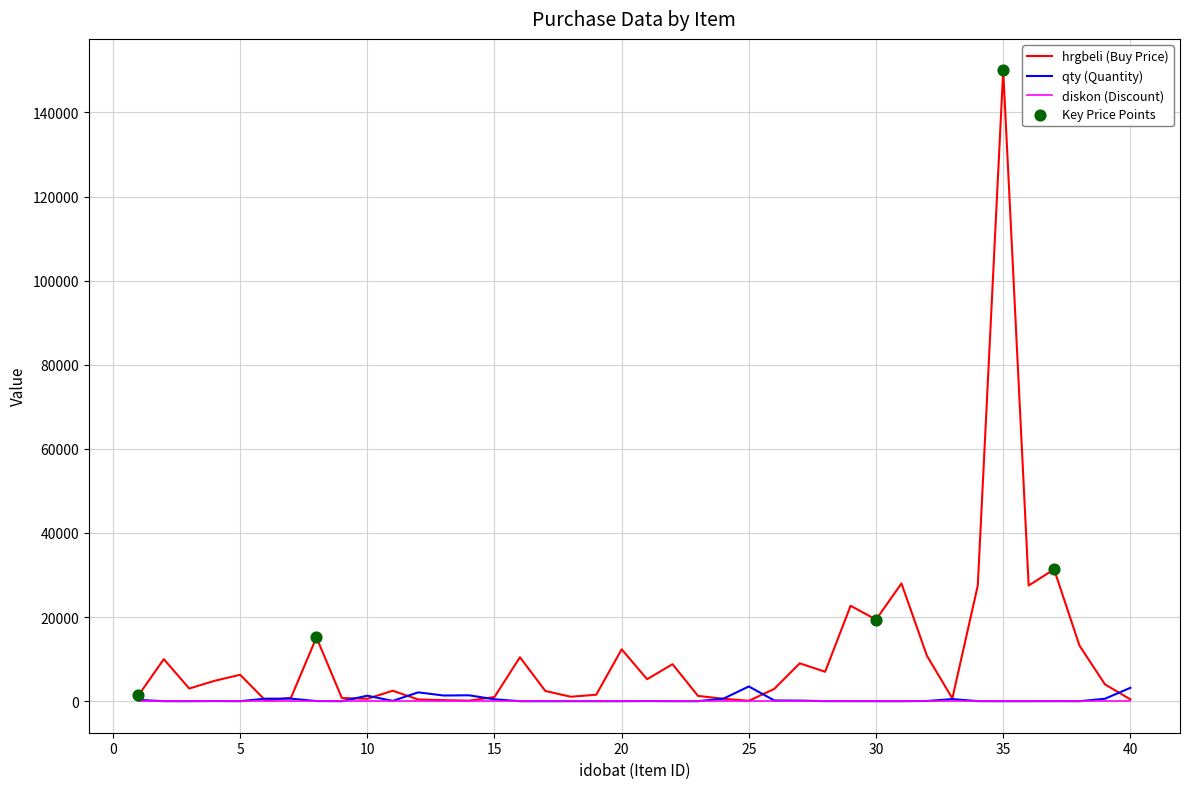

At how many categories does at least one series exceed 48216?

1